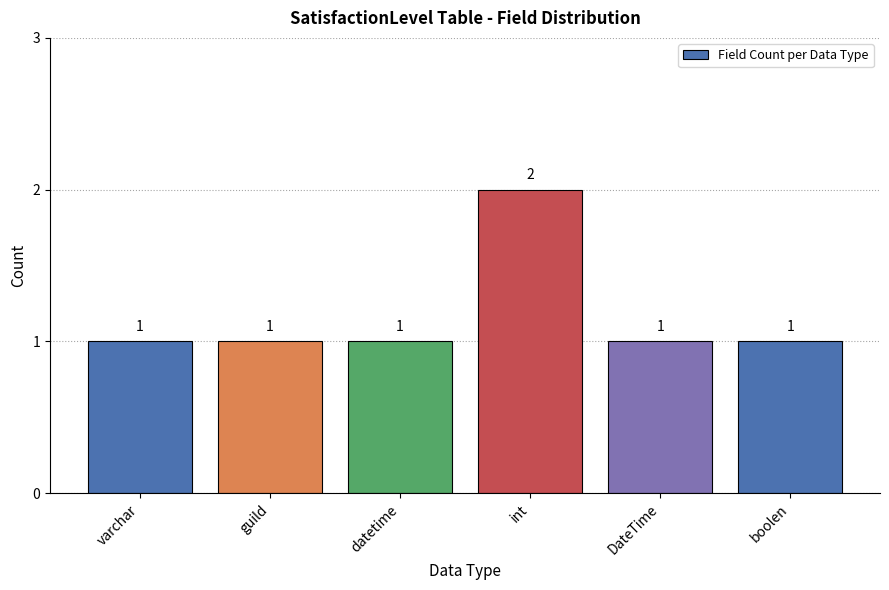

Reading left to right, list all the values displayed in this chart.

varchar=1	guild=1	datetime=1	int=2	DateTime=1	boolen=1